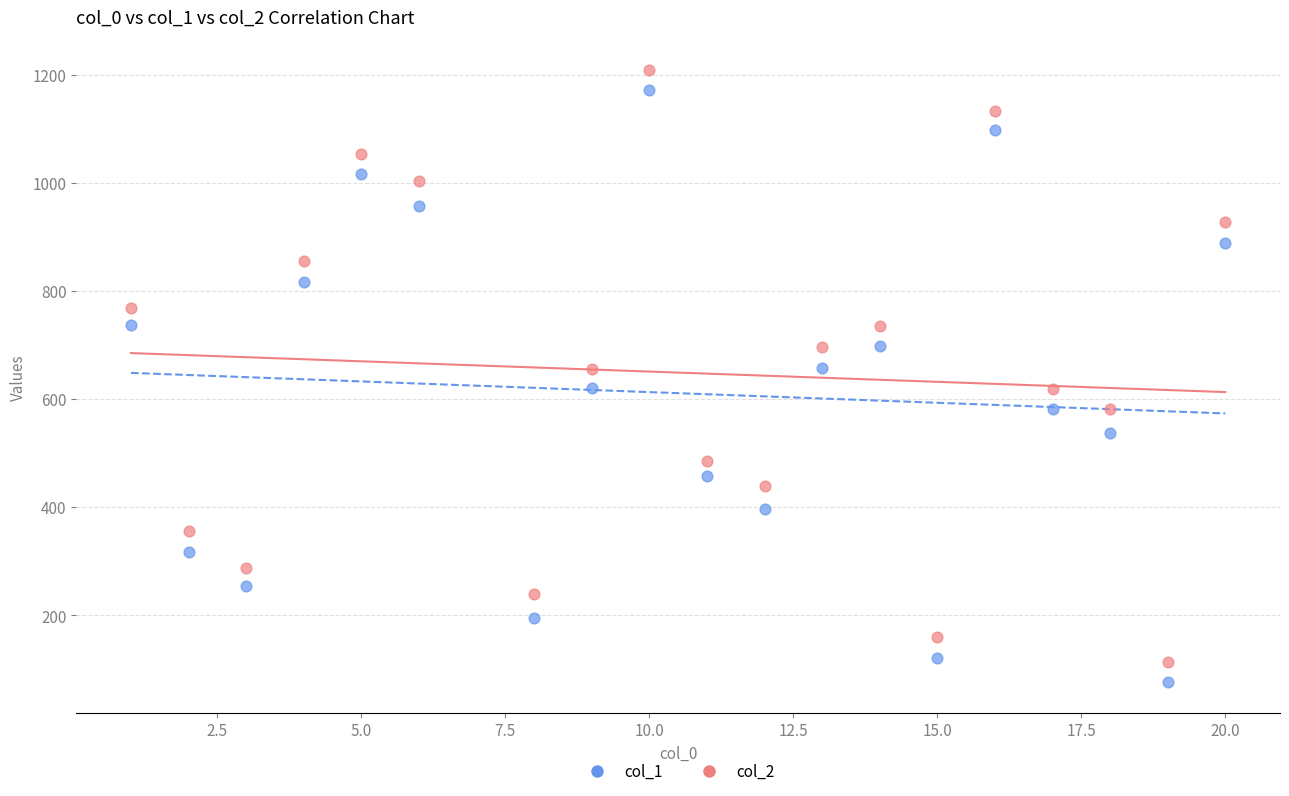

Which series has the largest Y range (max minus min)?

col_1